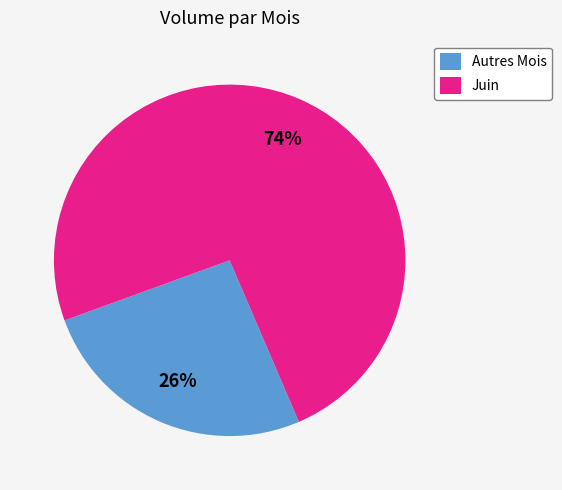

Count the number of slices in the pie.

2